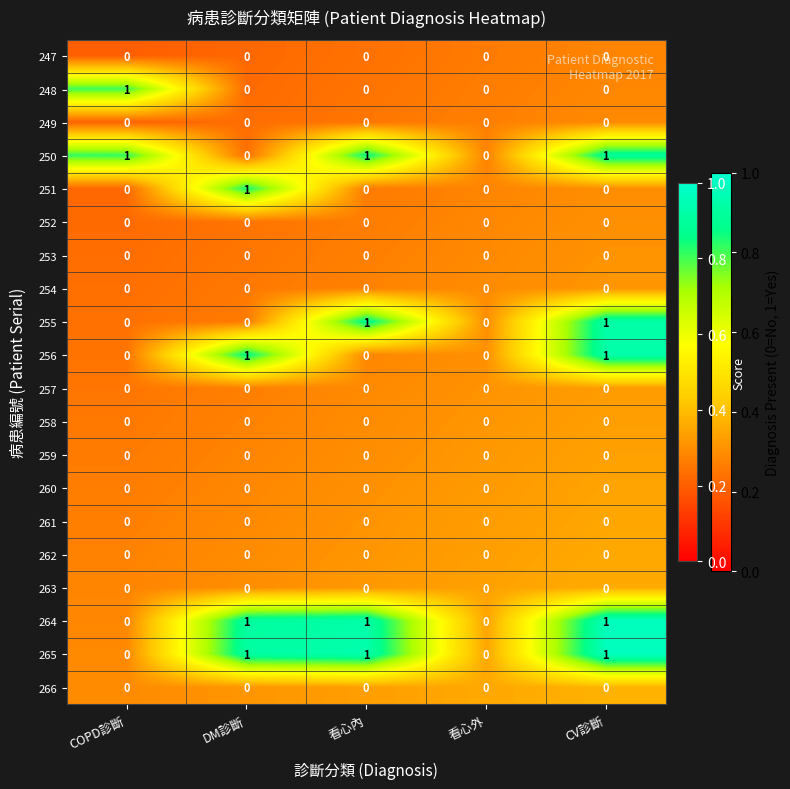

True or false: 261 has a value of 0 at 看心外.

True